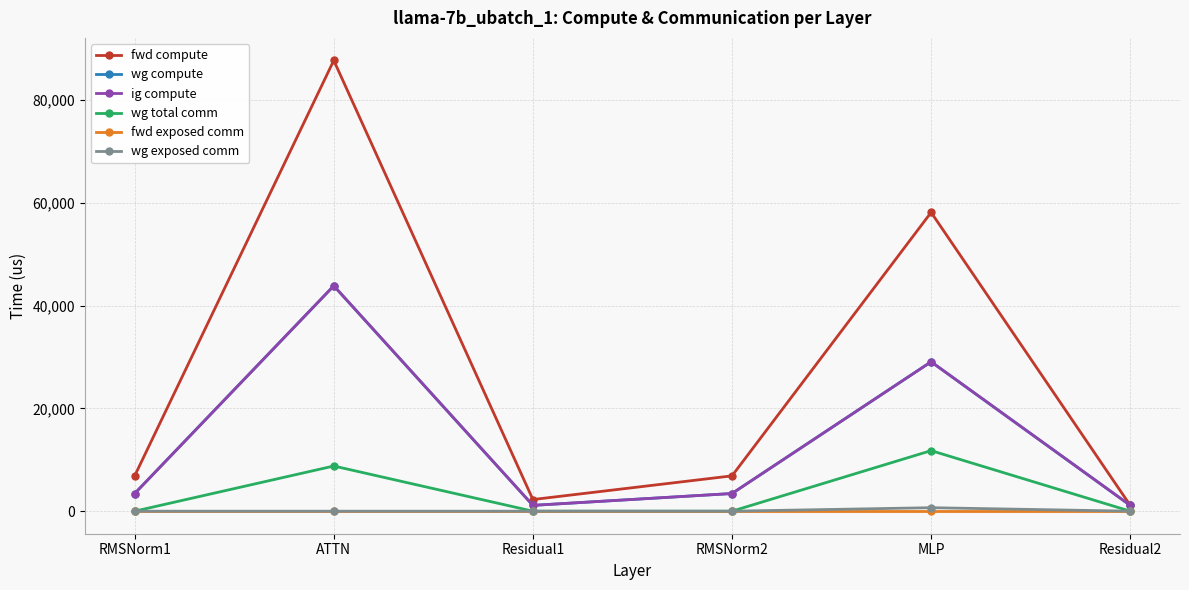

Which series has the widest spread of values?

fwd compute